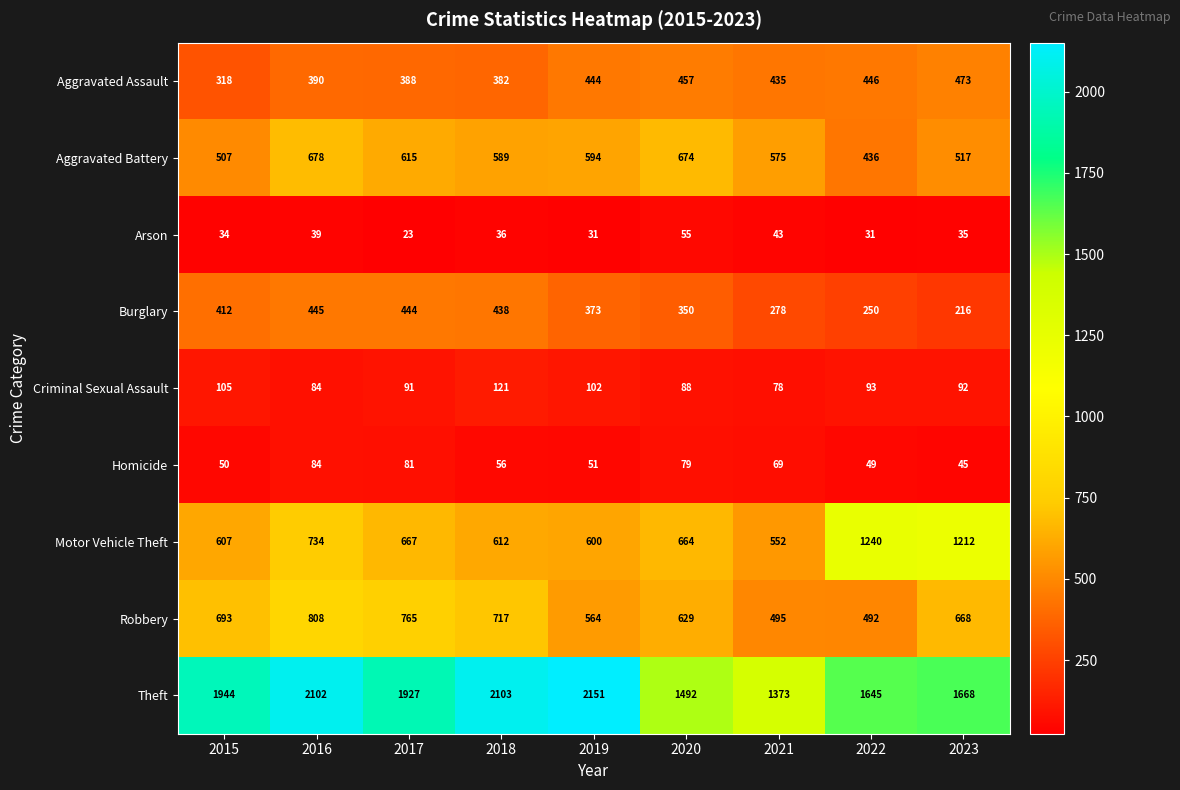

Count the number of data series in this chart.

9